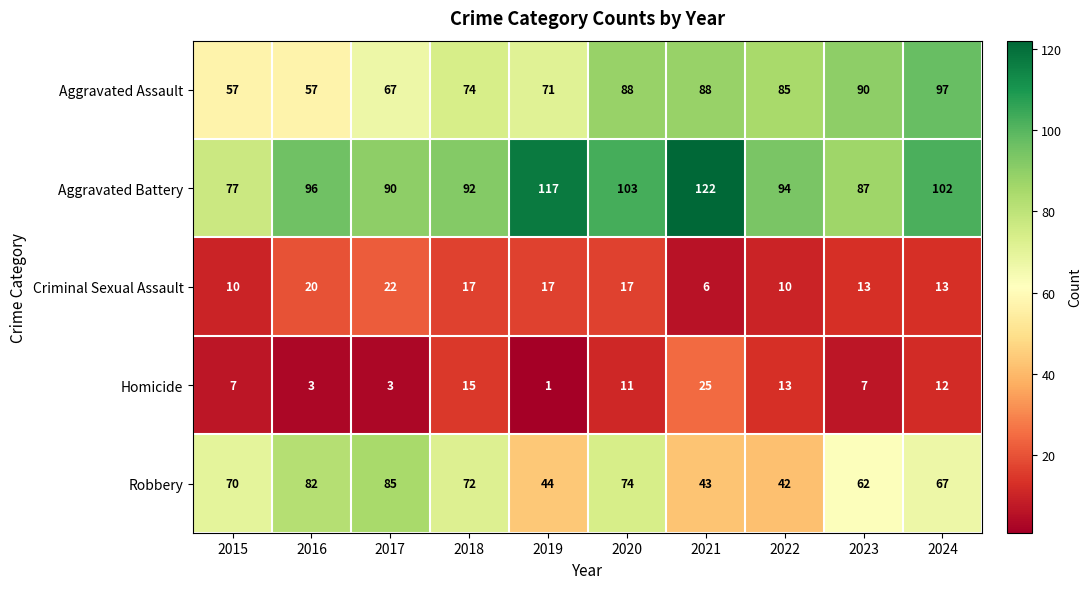

Is it true that Aggravated Battery equals 100 at 2015?

False